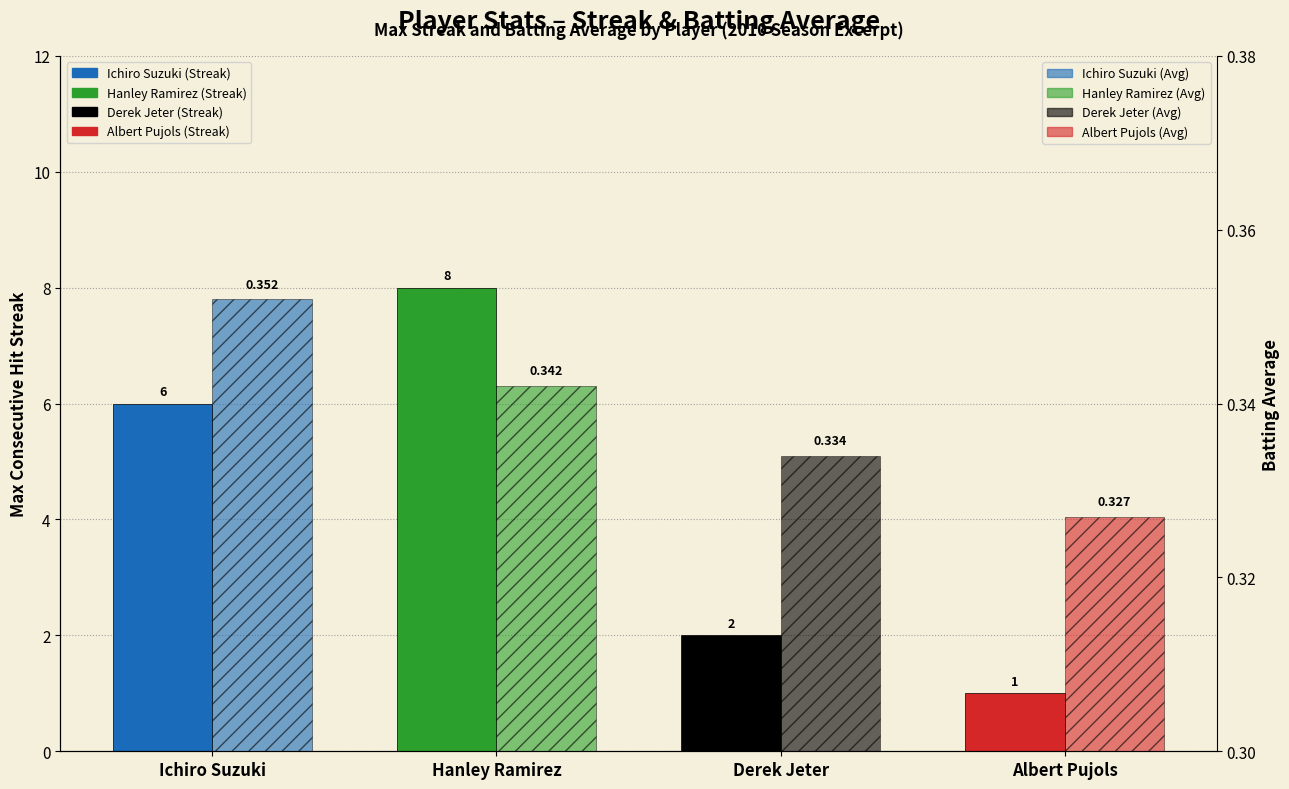

Which category has the lowest value in the Batting Average series?

Albert Pujols